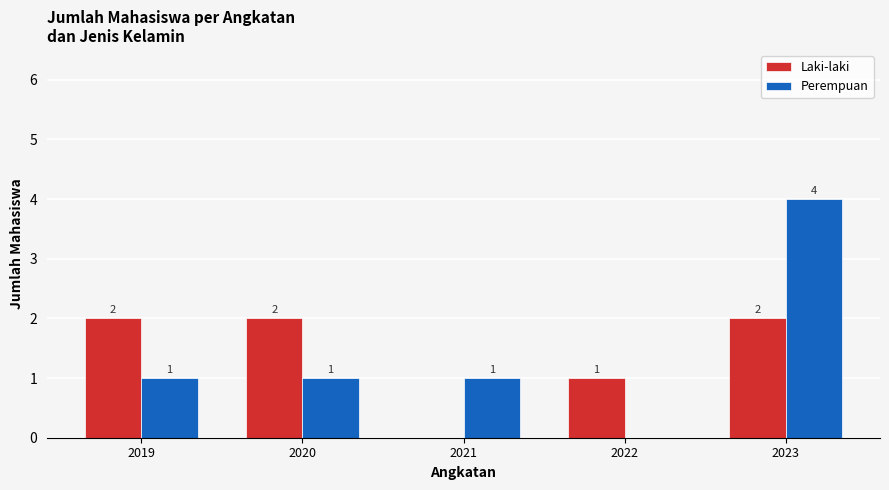

What is the total value across all series at 2023?

6